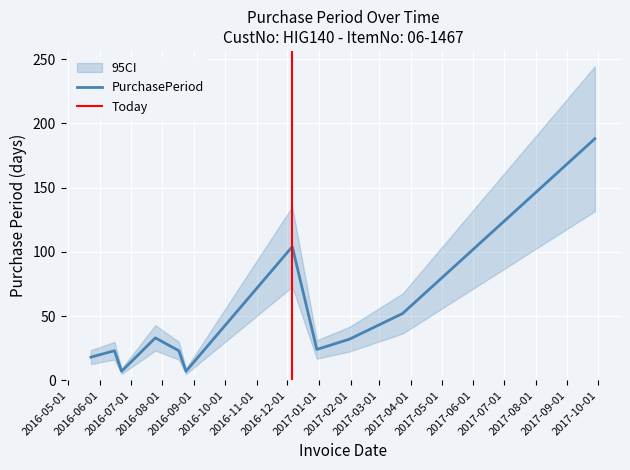

What is the maximum value shown in the chart?

188